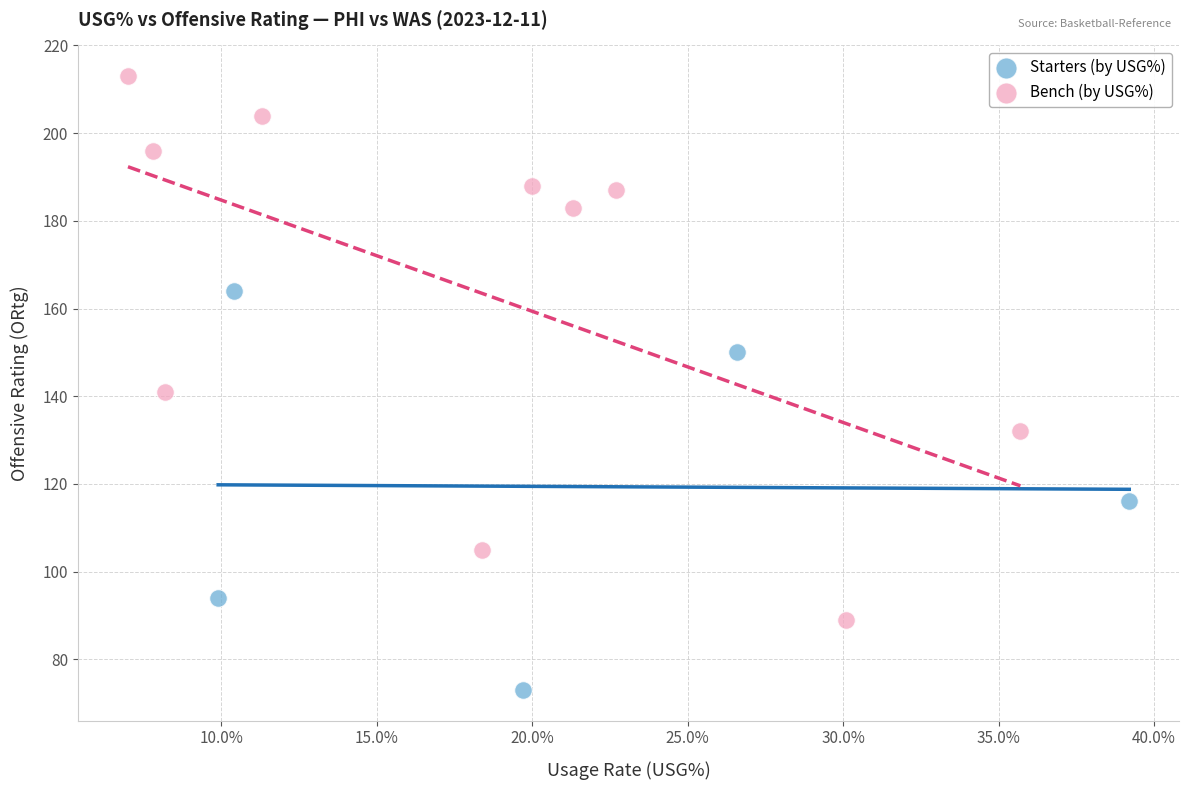

Which series contains the highest Y value?

Bench (by USG%)